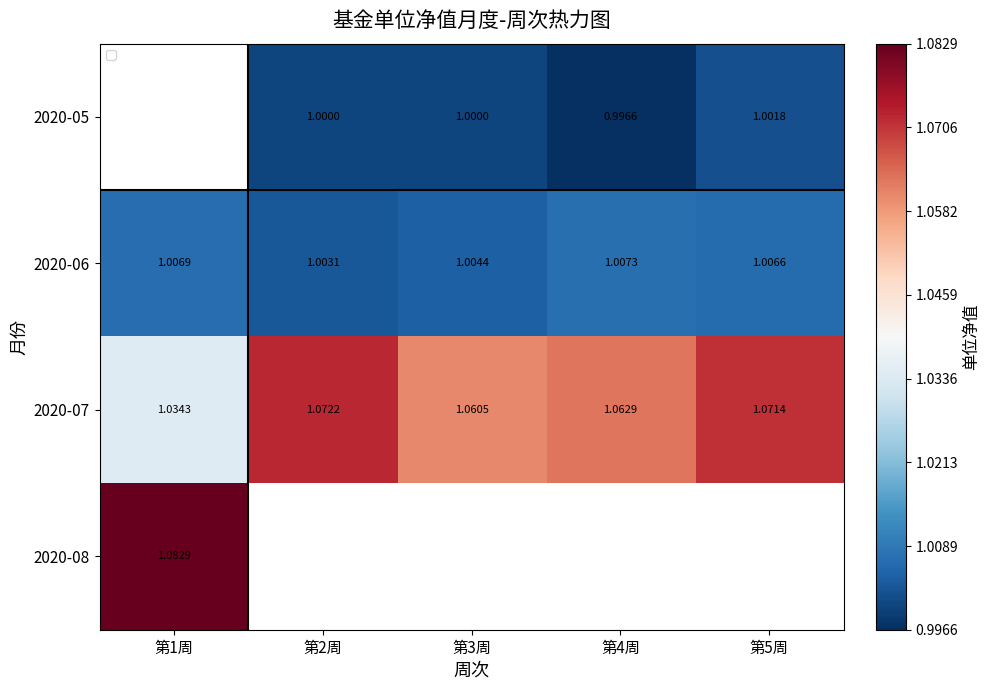

Is the value of 2020-06 at 第1周 greater than the value of 2020-07 at 第5周?

No